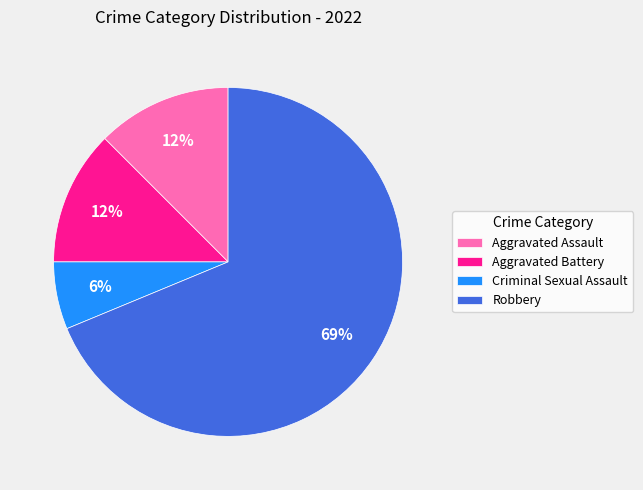

Approximately how many times larger is the value at Aggravated Battery compared to Aggravated Assault?

1.0